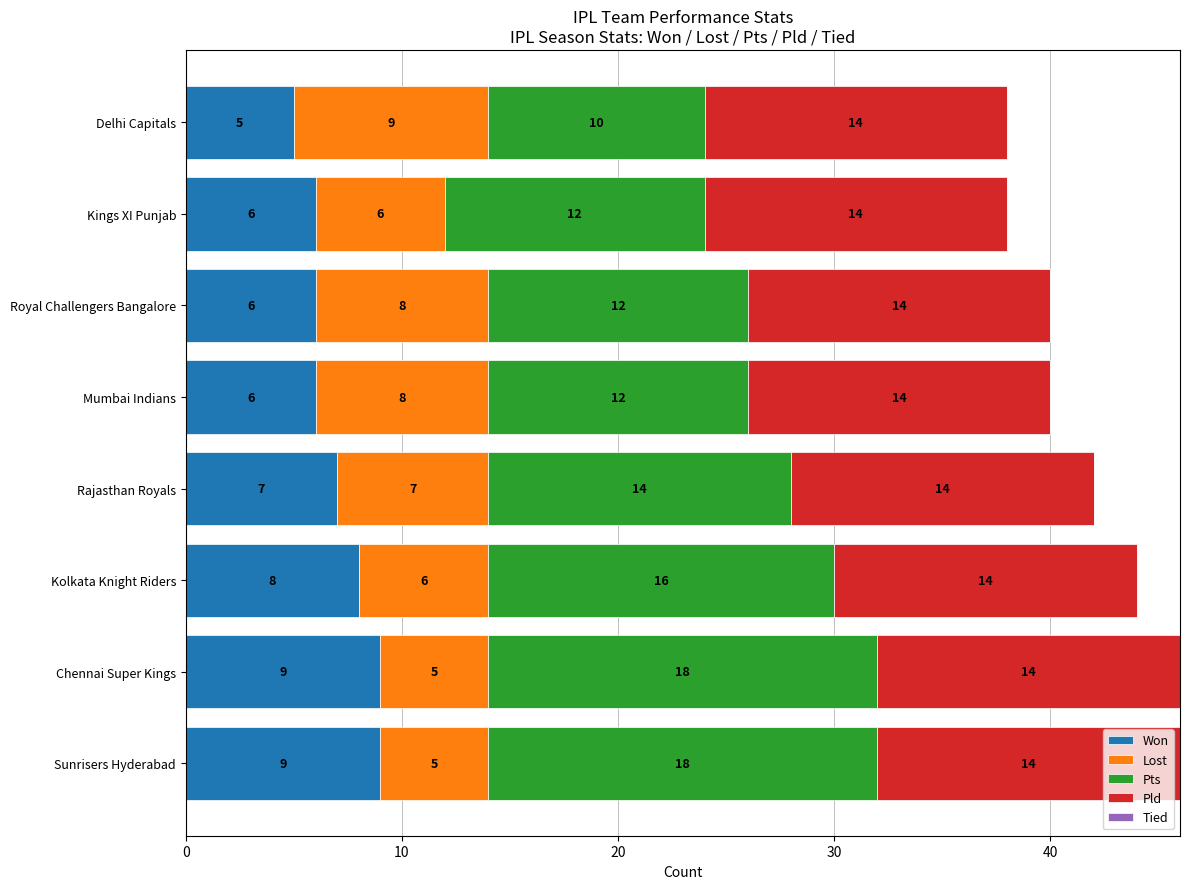

What is the sum of all Won values?

56